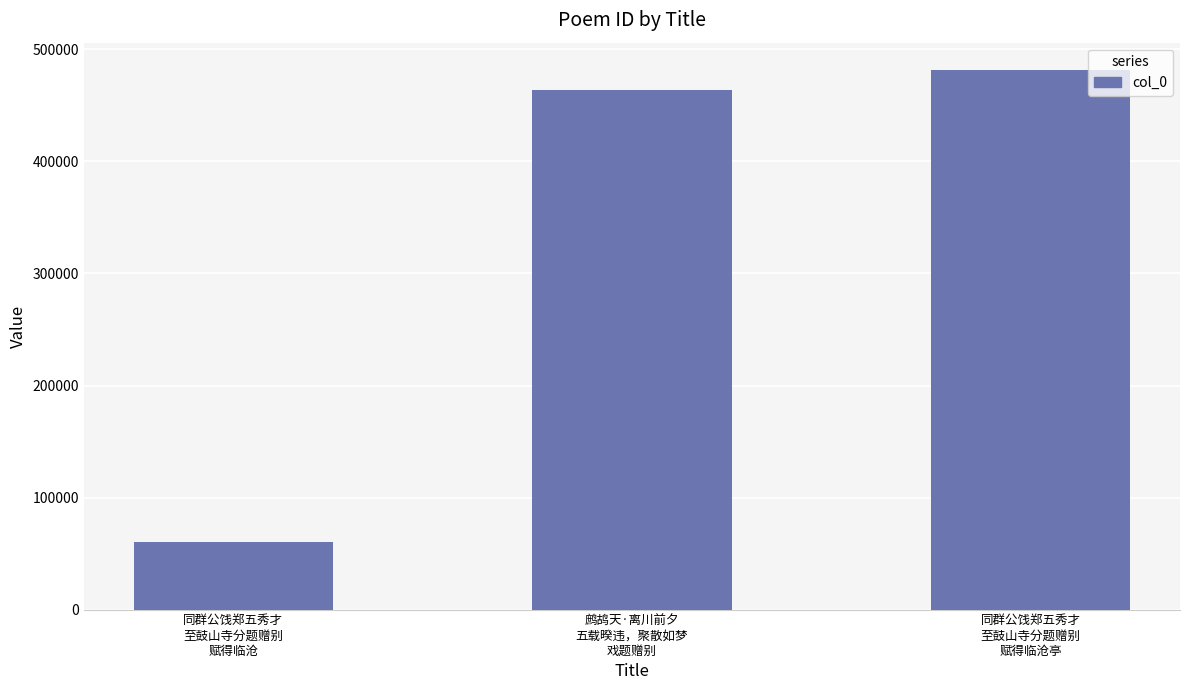

What value does the data have at 同群公饯郑五秀才
至鼓山寺分题赠别
赋得临沧亭?

481930